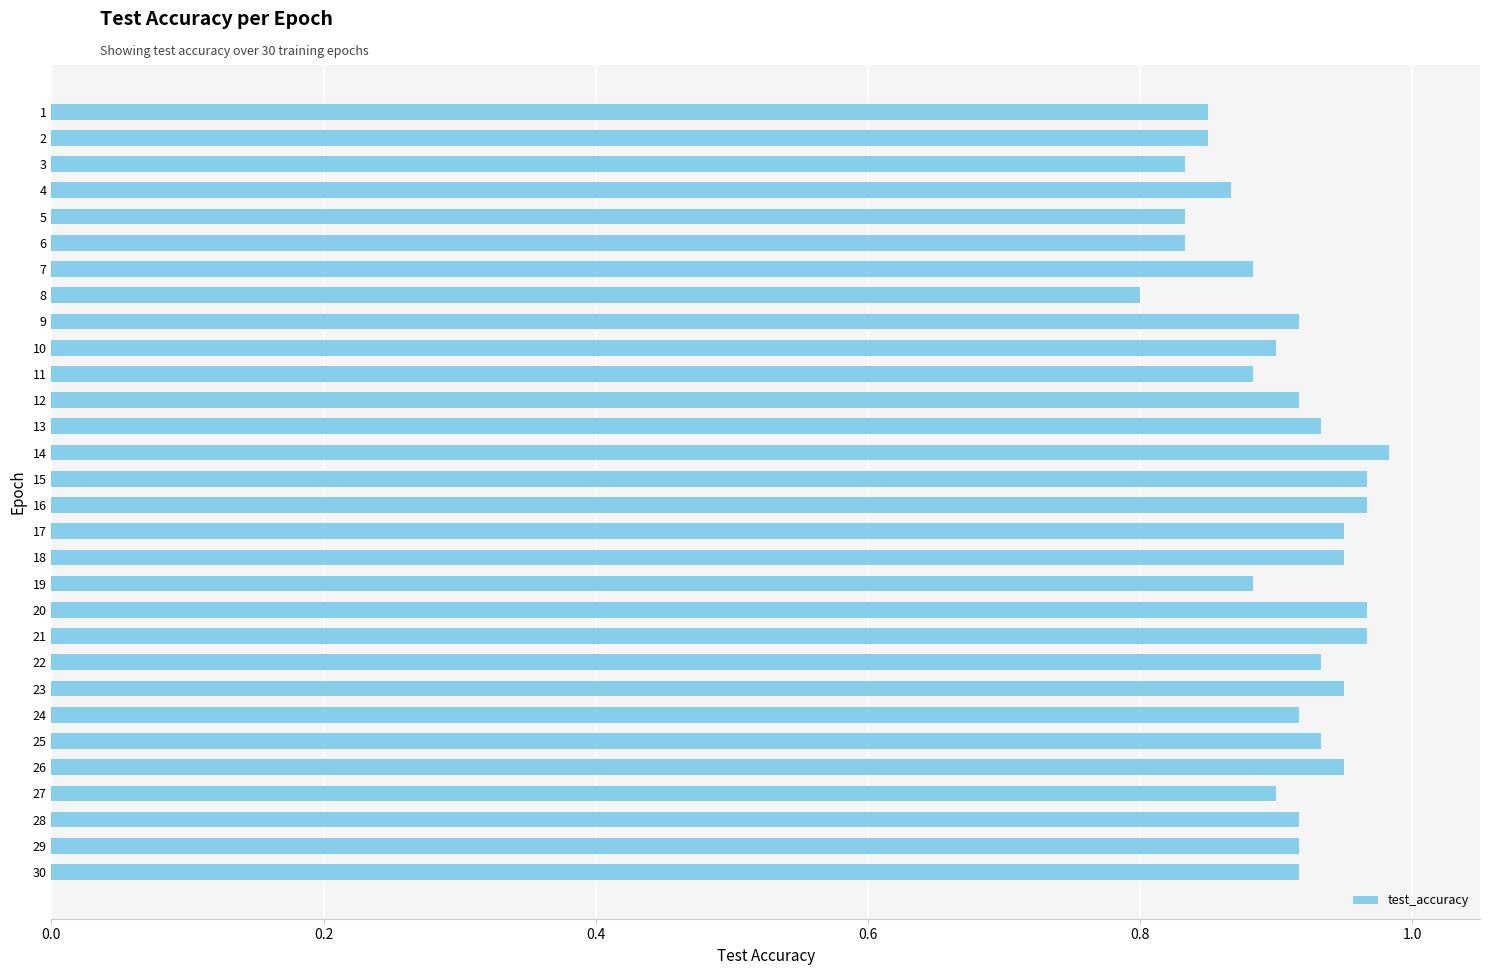

Is it true that the value at 15 is 0.6?

False